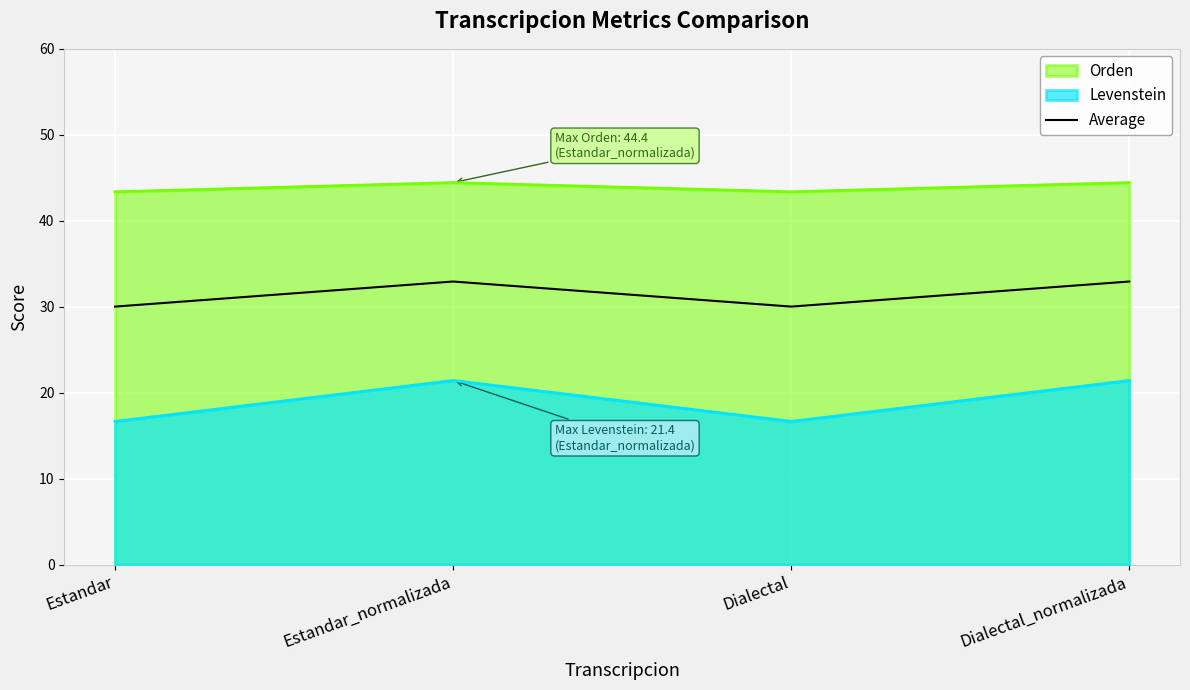

What is the average value?

31.5